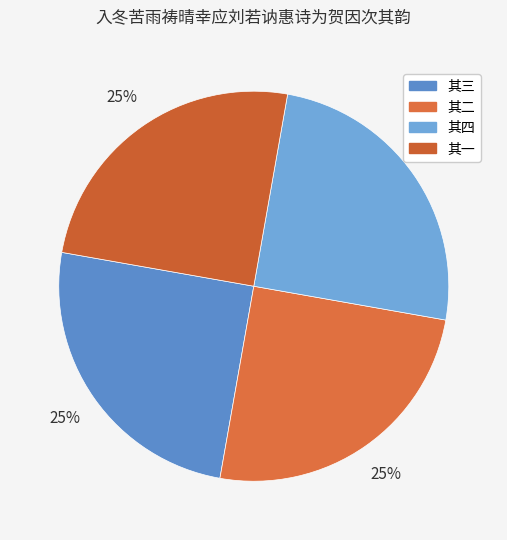

Which slice is the largest?

入冬苦雨祷晴幸应刘若讷惠诗为贺因次其韵 其四